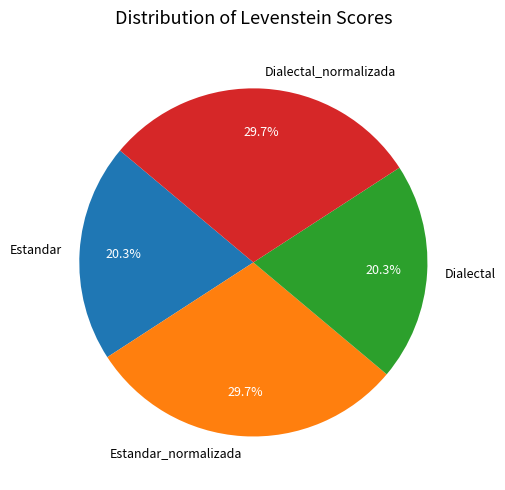

What is the ratio of the value at Dialectal_normalizada to the value at Estandar?

1.5